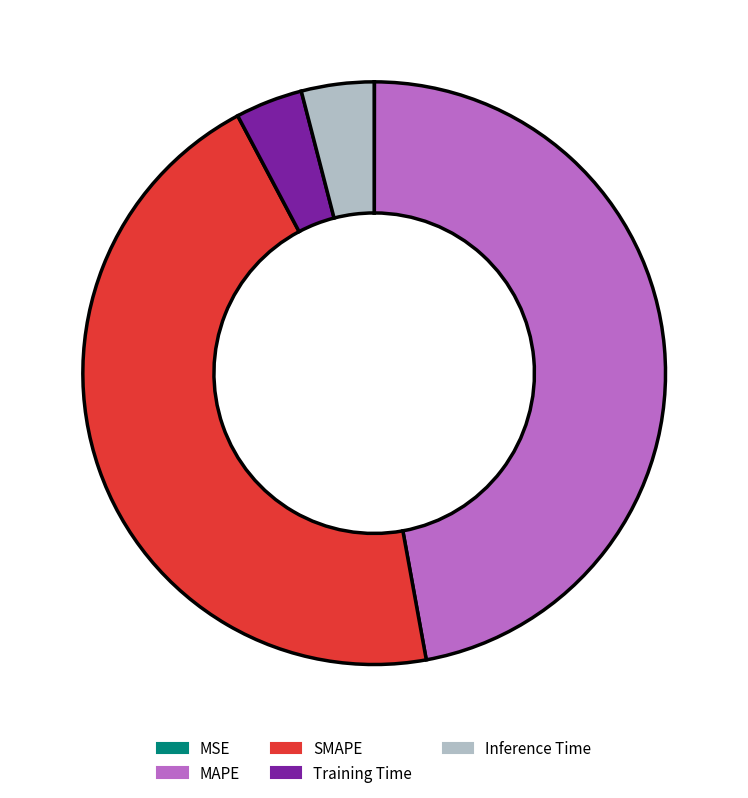

Combined, do MAPE and Inference Time account for over 50%?

Yes